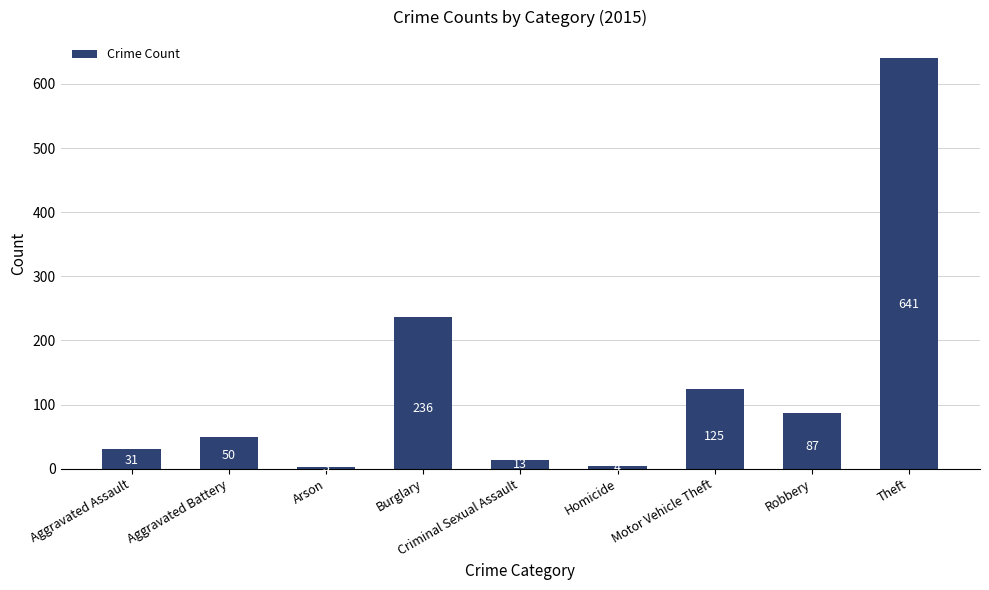

List the labels in order of value, largest first.

Theft, Burglary, Motor Vehicle Theft, Robbery, Aggravated Battery, Aggravated Assault, Criminal Sexual Assault, Homicide, Arson